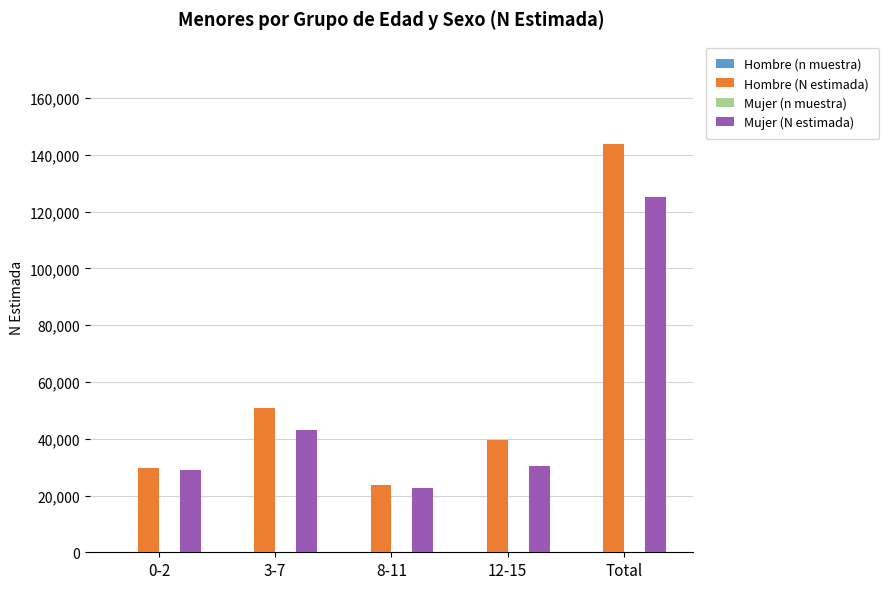

Between 0-2 and Total, which series saw the biggest shift?

Hombre (N estimada)